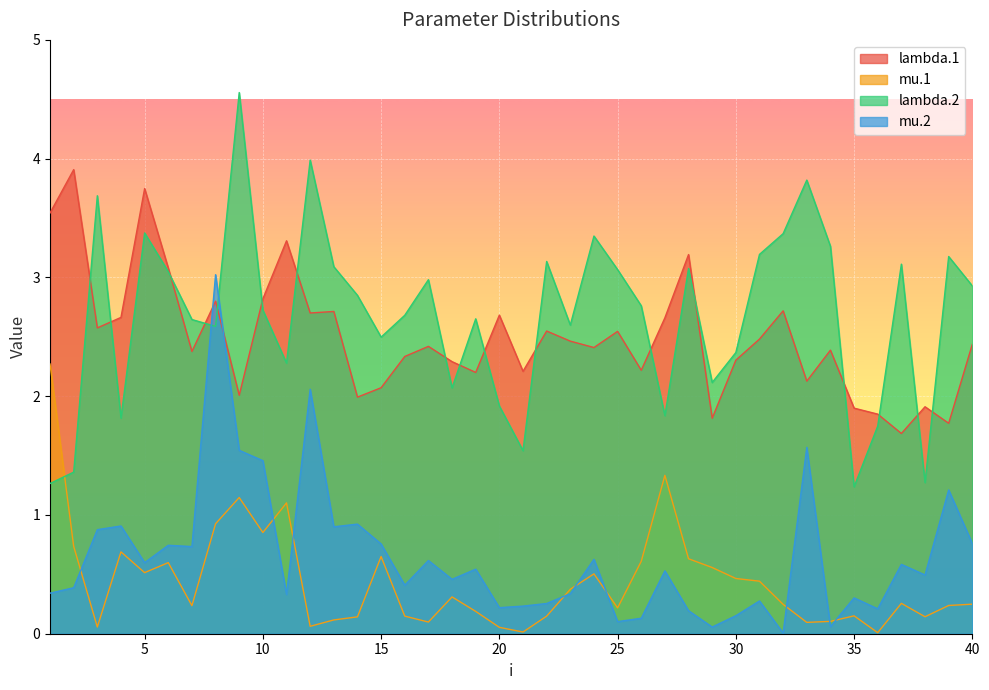

What is the sum of the mu.1 values at 7 and 22?

0.4